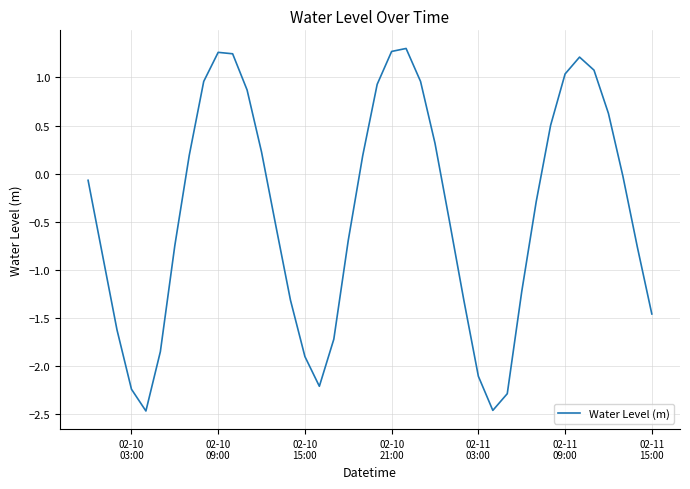

What is the difference between the maximum and minimum values?

3.8